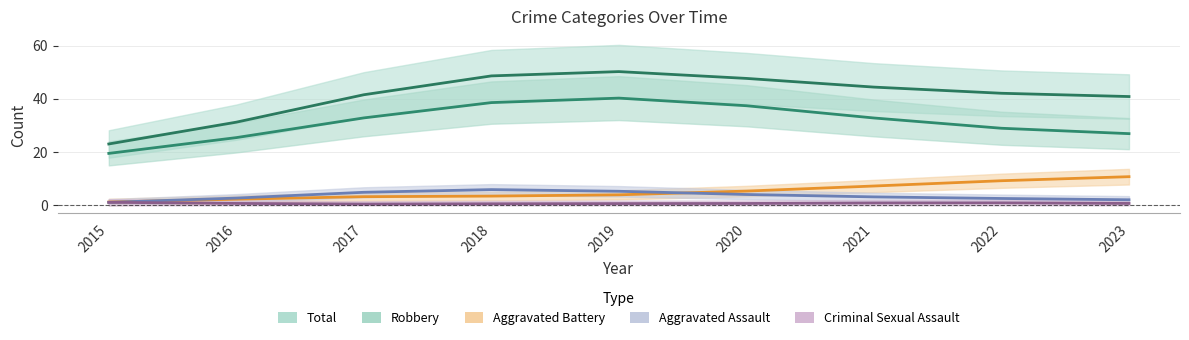

Which series has the largest total across all categories?

Total